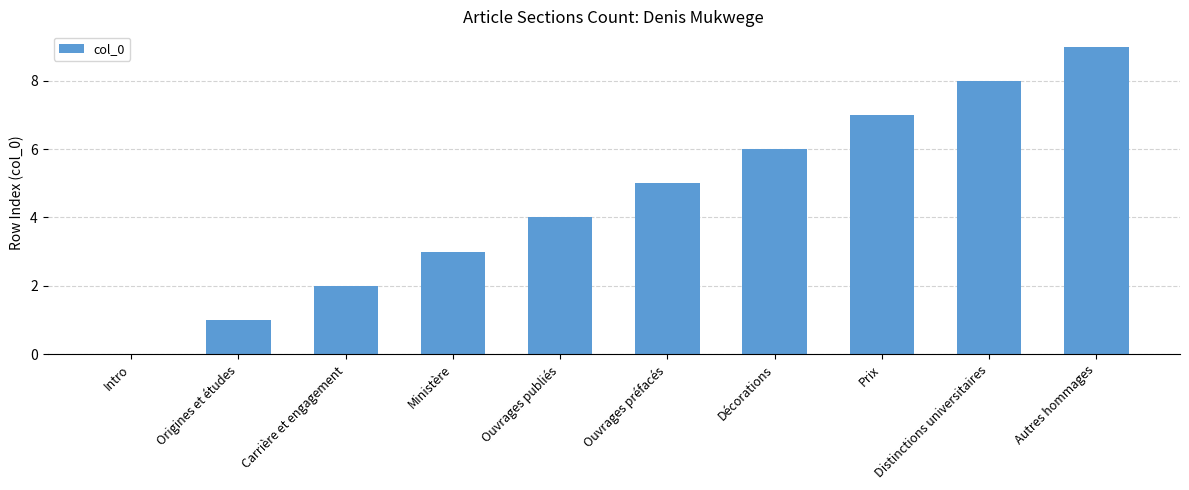

Is it true that the value at Décorations is 3?

False